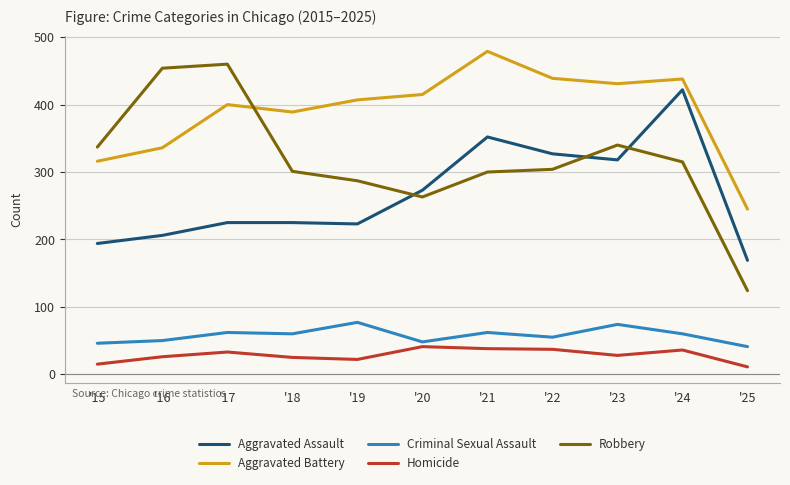

Is the value of Robbery at '20 greater than the value of Aggravated Assault at '18?

Yes